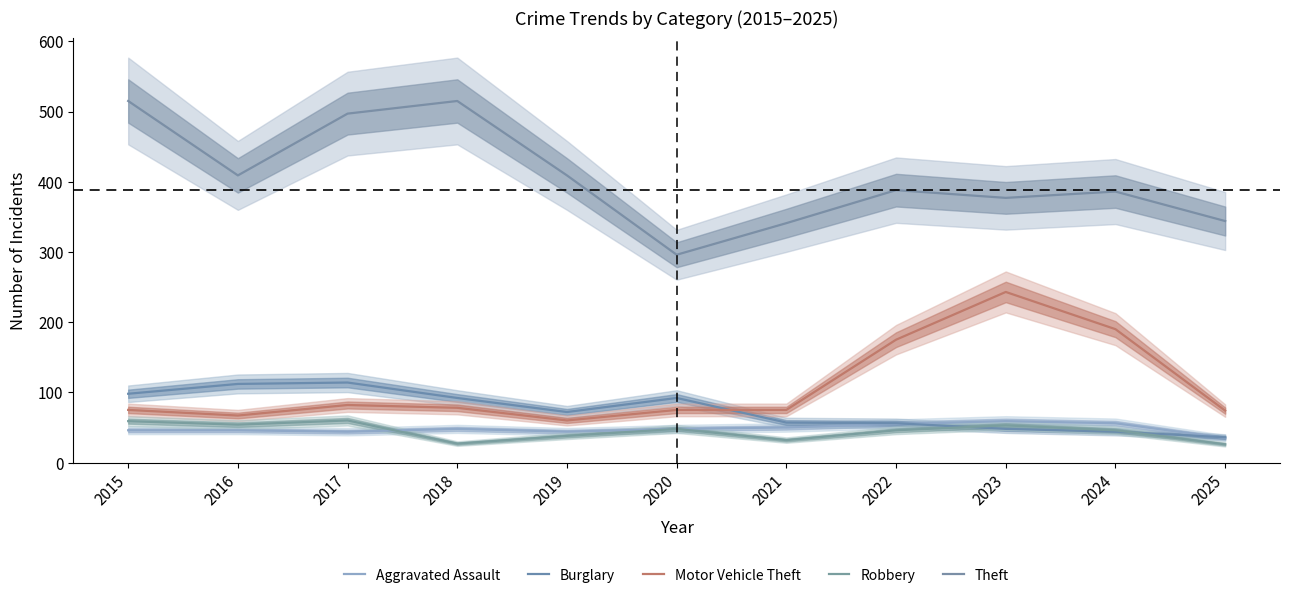

Where is the first local minimum for Burglary?

2019